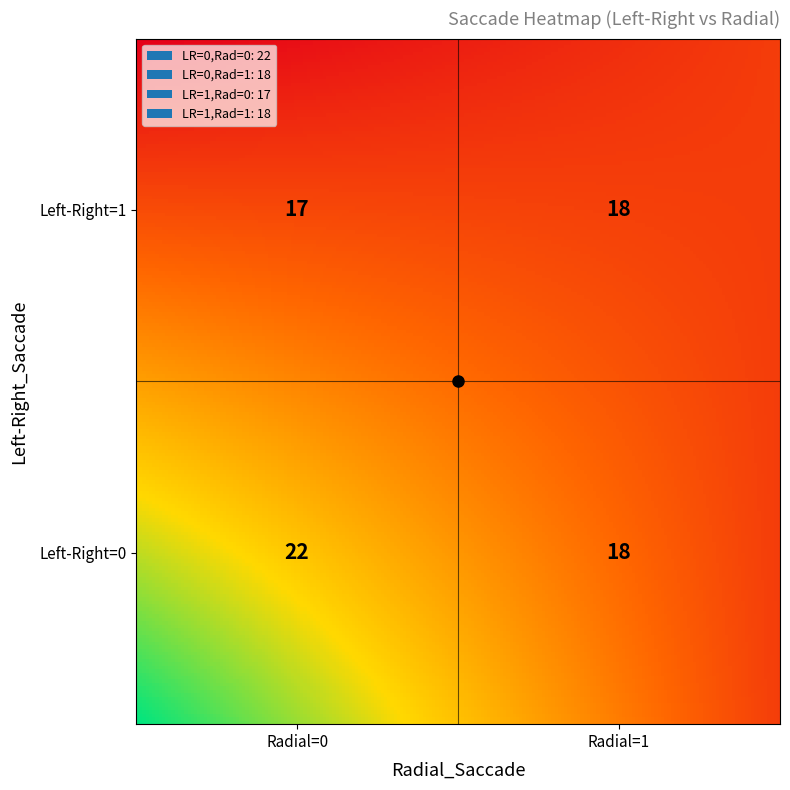

The value at 0_1 is 7. True or false?

False